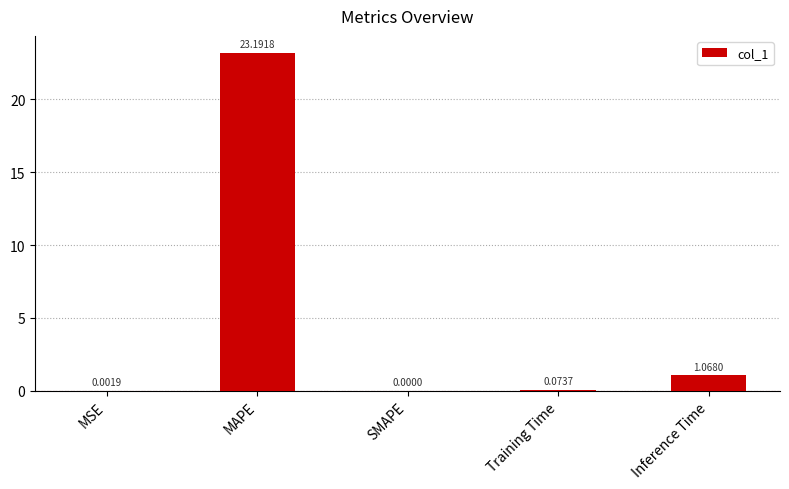

Which label corresponds to the largest value in the chart?

MAPE